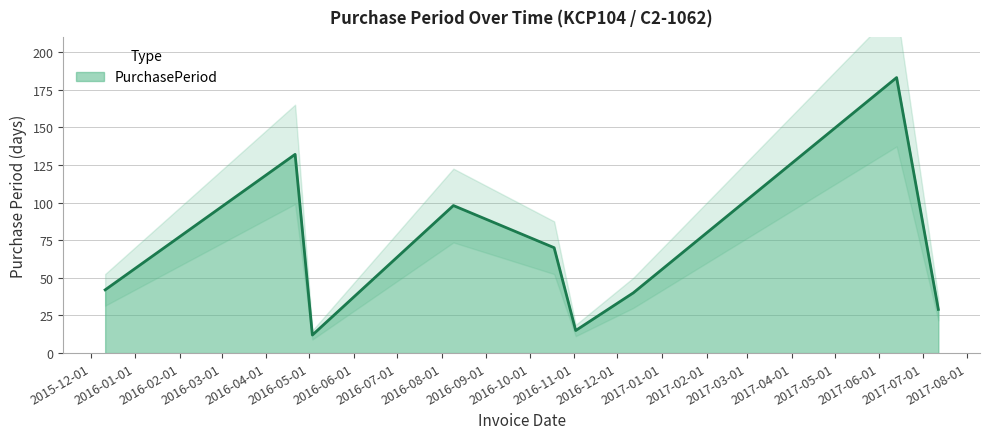

What is the label of the 4th point from the right?

2016-11-02